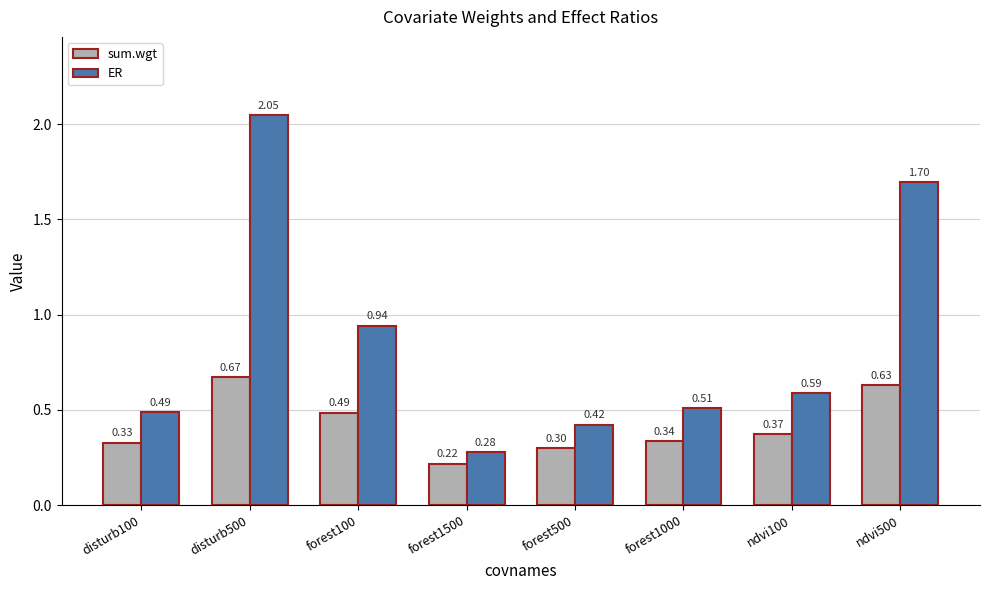

Is the value of ER at forest1000 greater than the value of sum.wgt at forest500?

Yes